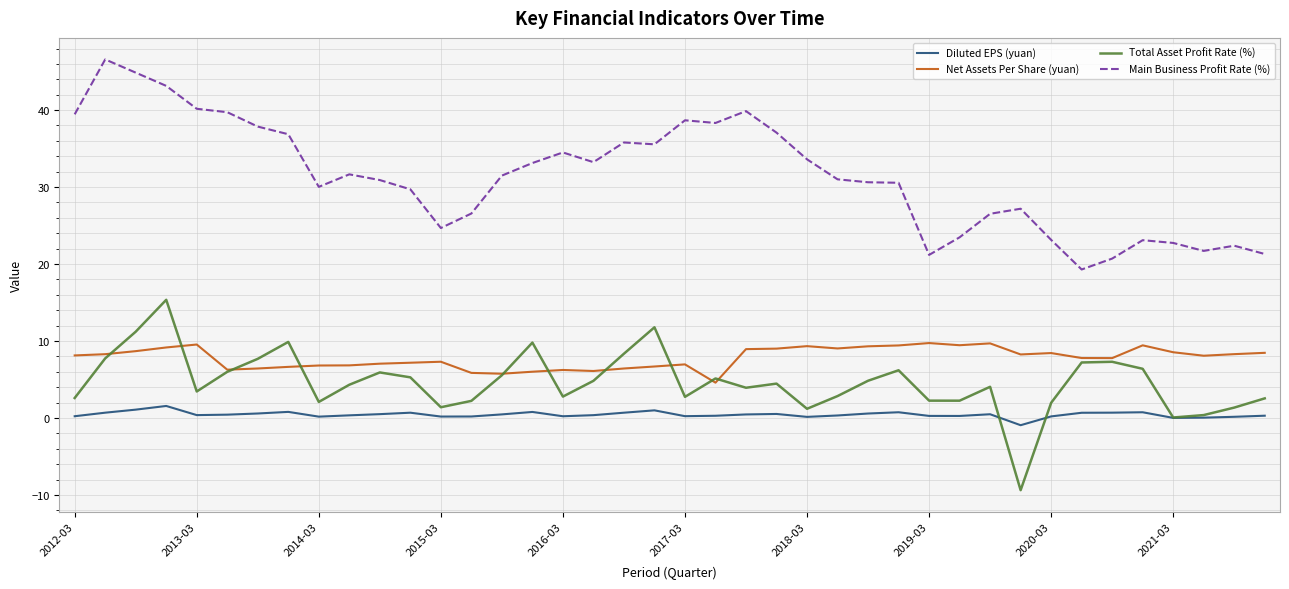

At how many categories does at least one series exceed 19?

40